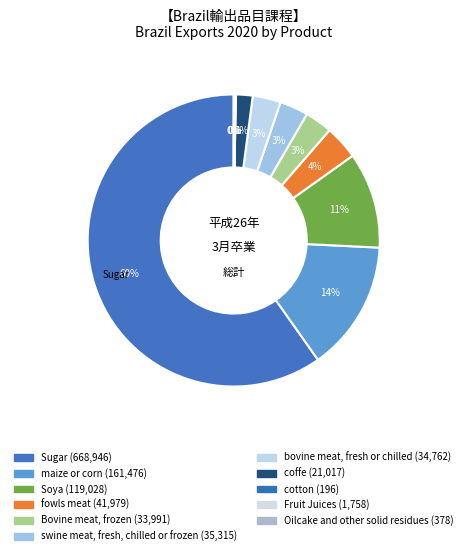

Which slice is the largest?

Sugar